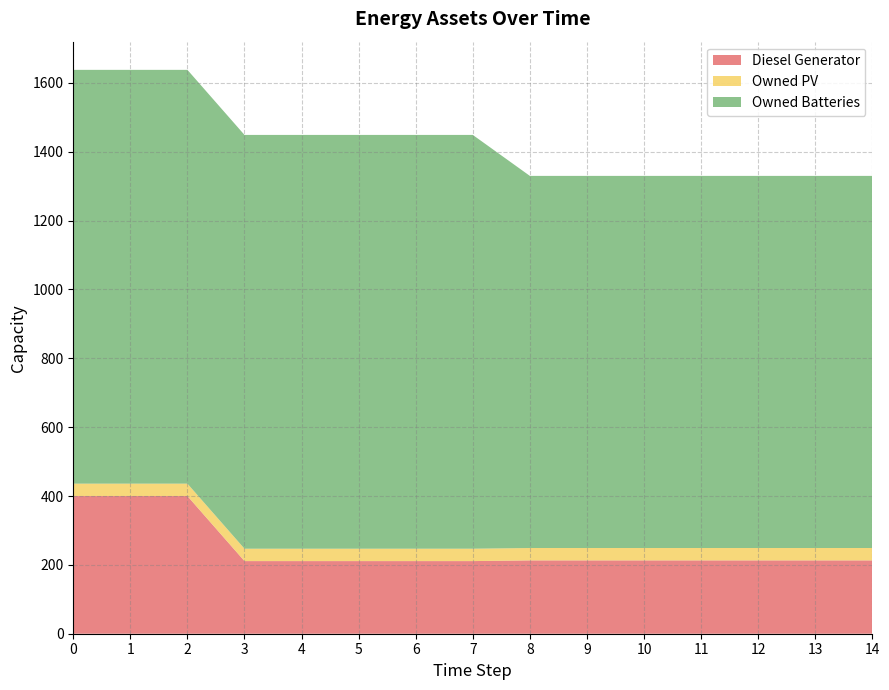

Reading right to left, list all the values displayed in this chart.

Diesel Generator: 213	213	213	213	213	213	213	211	211	211	211	211	400	400	400
Owned PV: 36	36	36	36	36	36	36	36	36	36	36	36	36	36	36
Owned Batteries: 1081	1081	1081	1081	1081	1081	1081	1202	1202	1202	1202	1202	1202	1202	1202